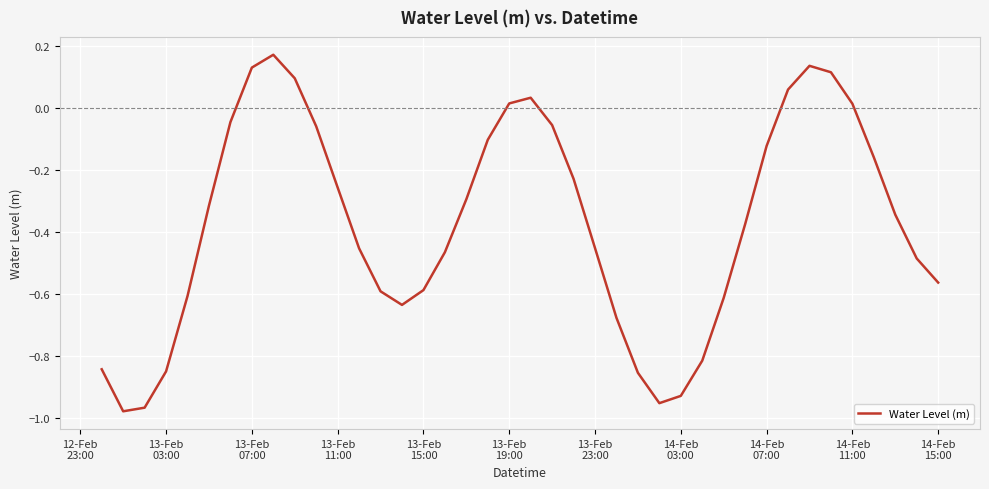

What is the difference between the maximum and minimum values?

1.2